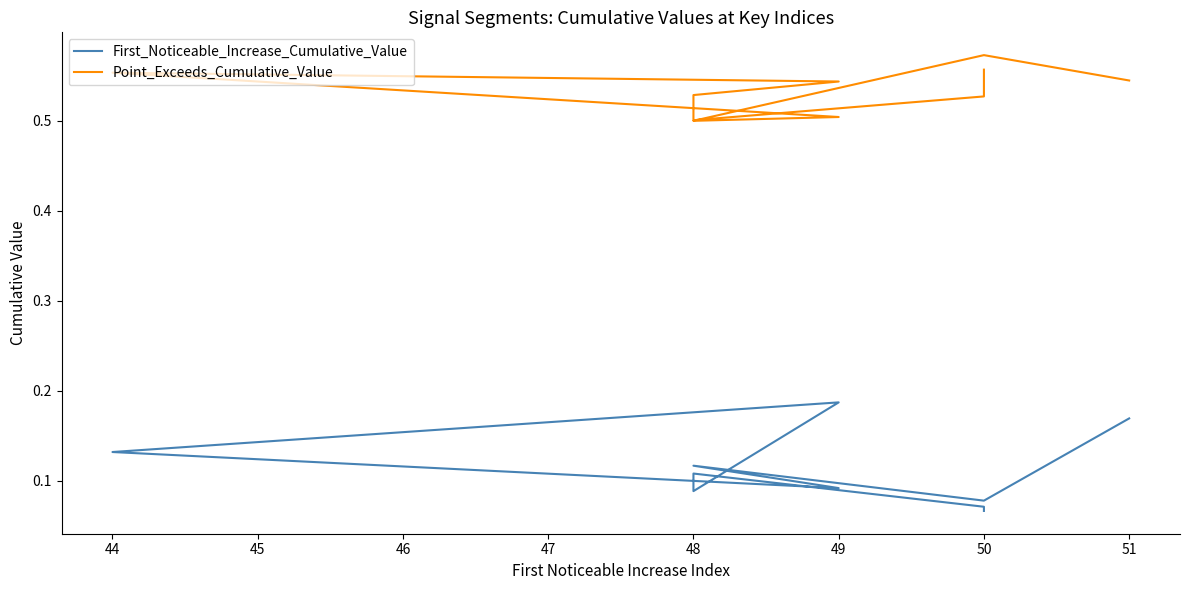

What are all the series names shown in the legend?

First_Noticeable_Increase_Cumulative_Value, Point_Exceeds_Cumulative_Value